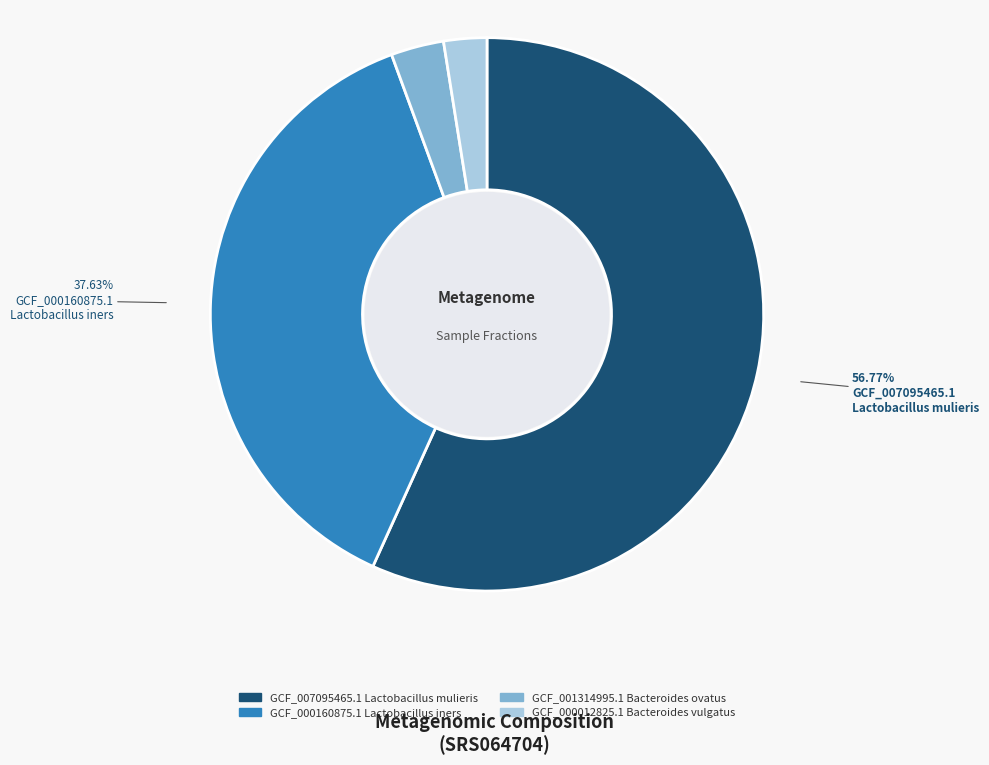

Which has a higher value, GCF_000012825.1 Bacteroides vulgatus or GCF_001314995.1 Bacteroides ovatus?

GCF_001314995.1 Bacteroides ovatus